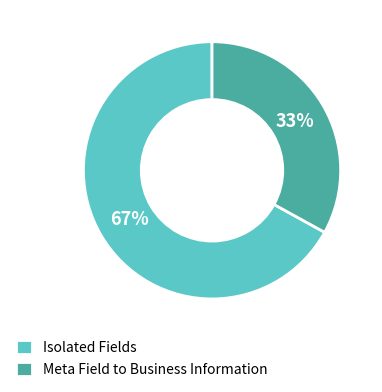

Rank the categories by value from highest to lowest.

Isolated Fields, Meta Field to Business Information